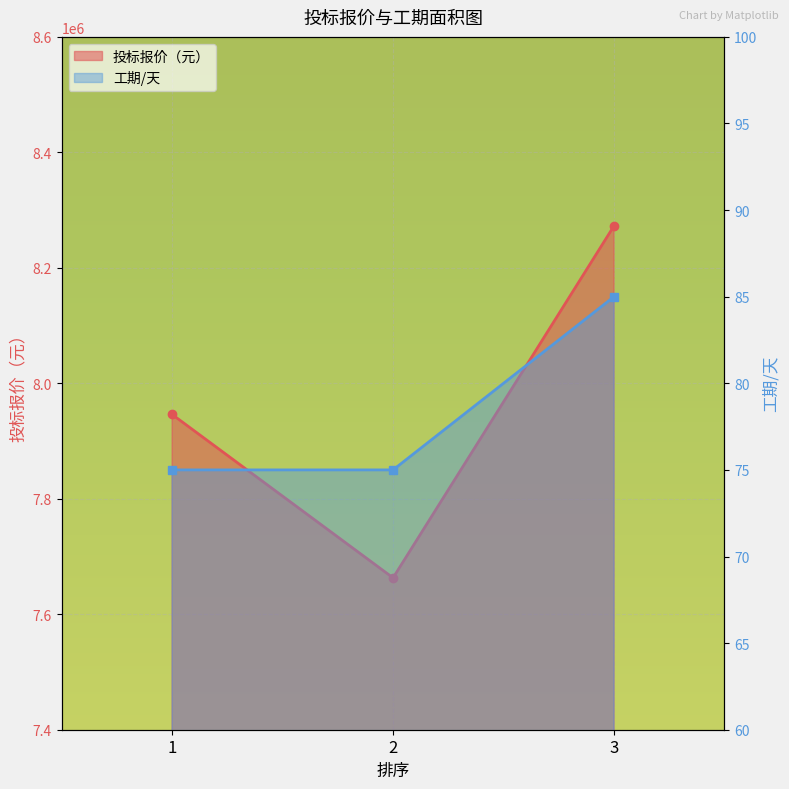

At which label does 投标报价（元） reach its peak?

3